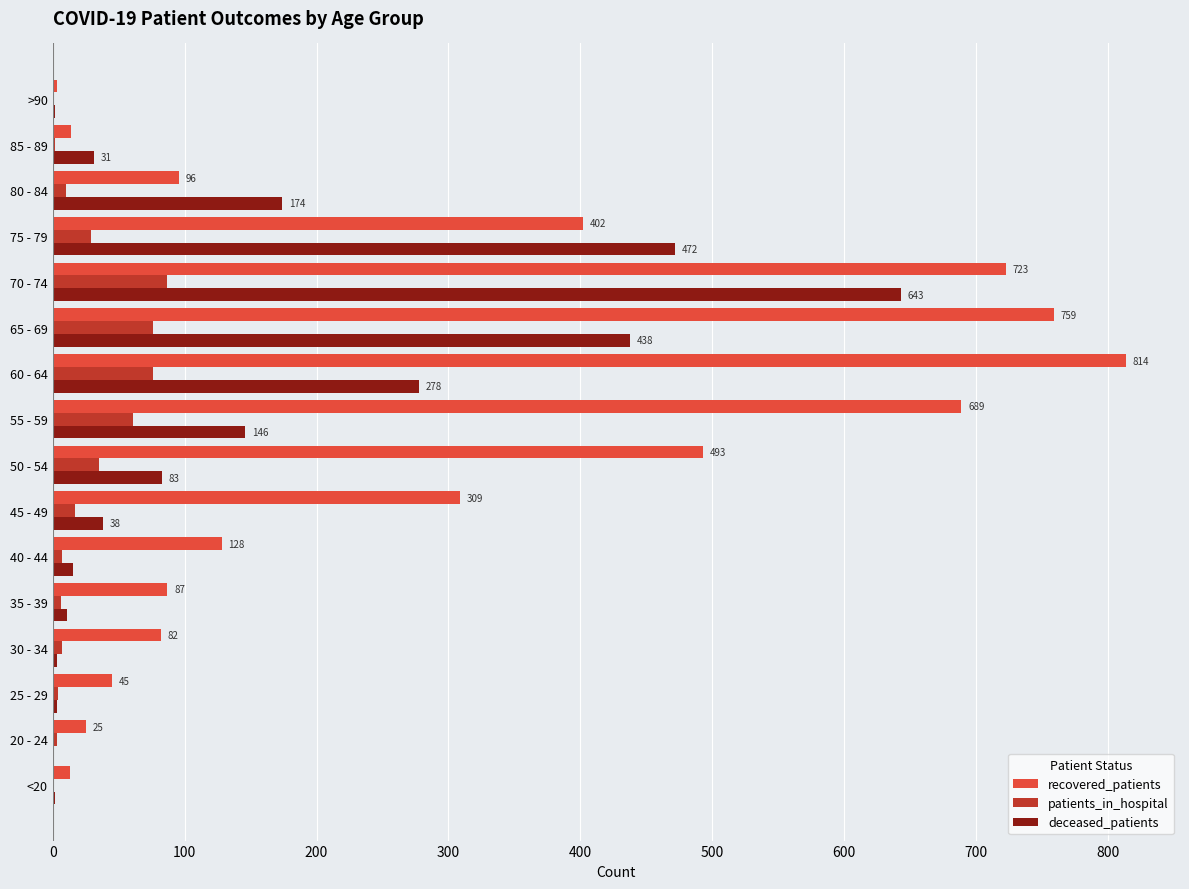

Between 60 - 64 and 75 - 79, which series saw the biggest shift?

recovered_patients